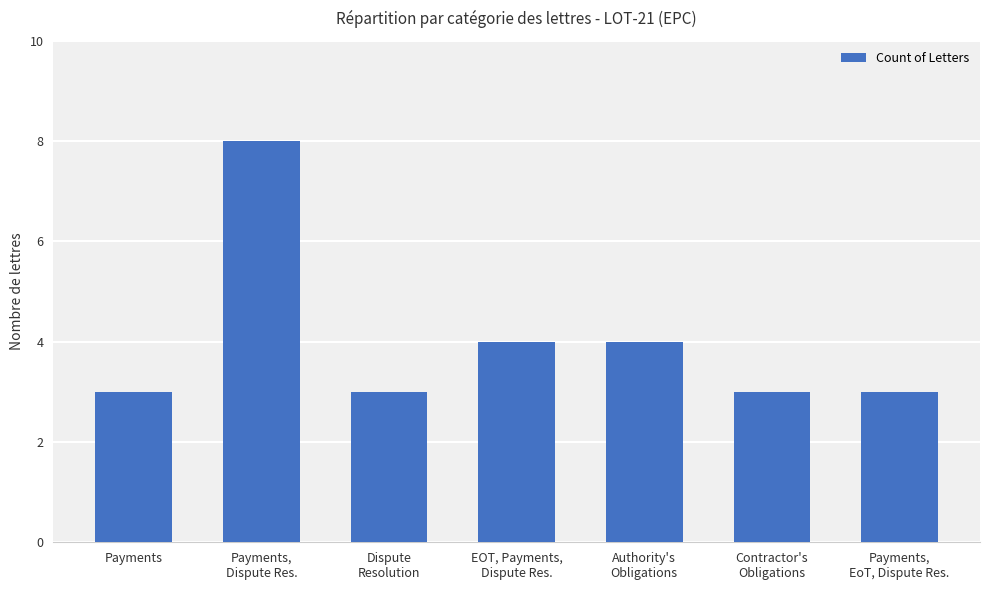

The value at Payments,
Dispute Res. is 8. True or false?

True